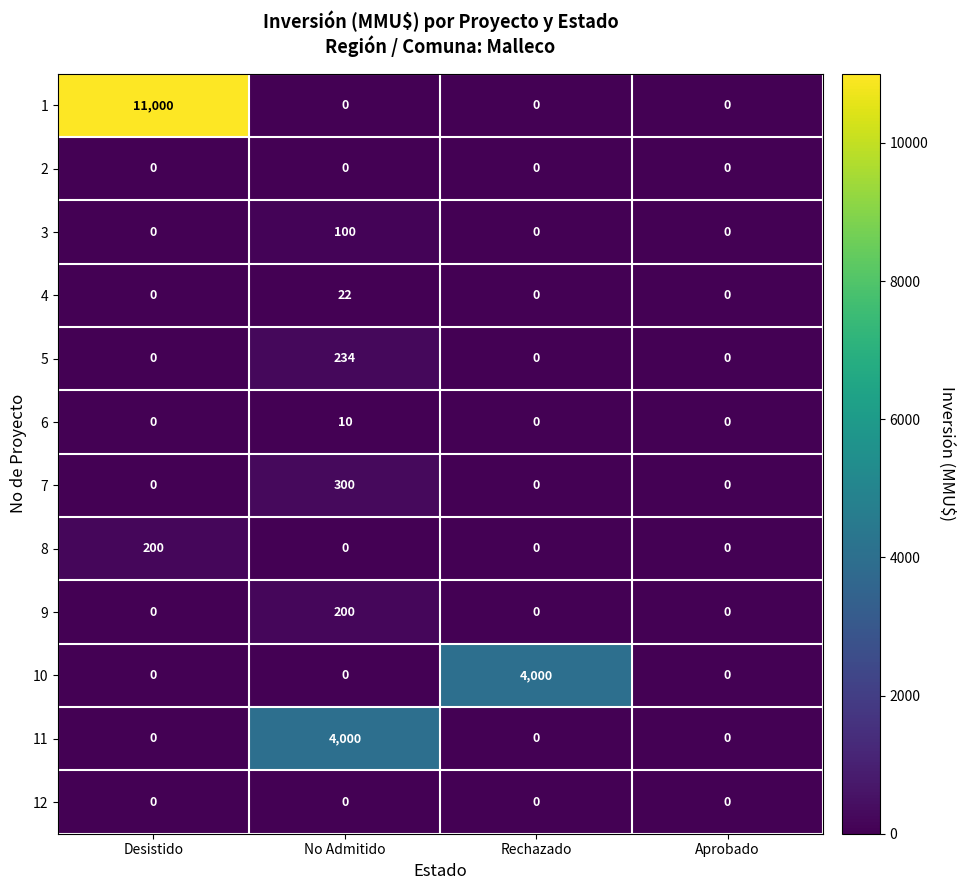

True or false: 5 has a value of 0 at Rechazado.

True